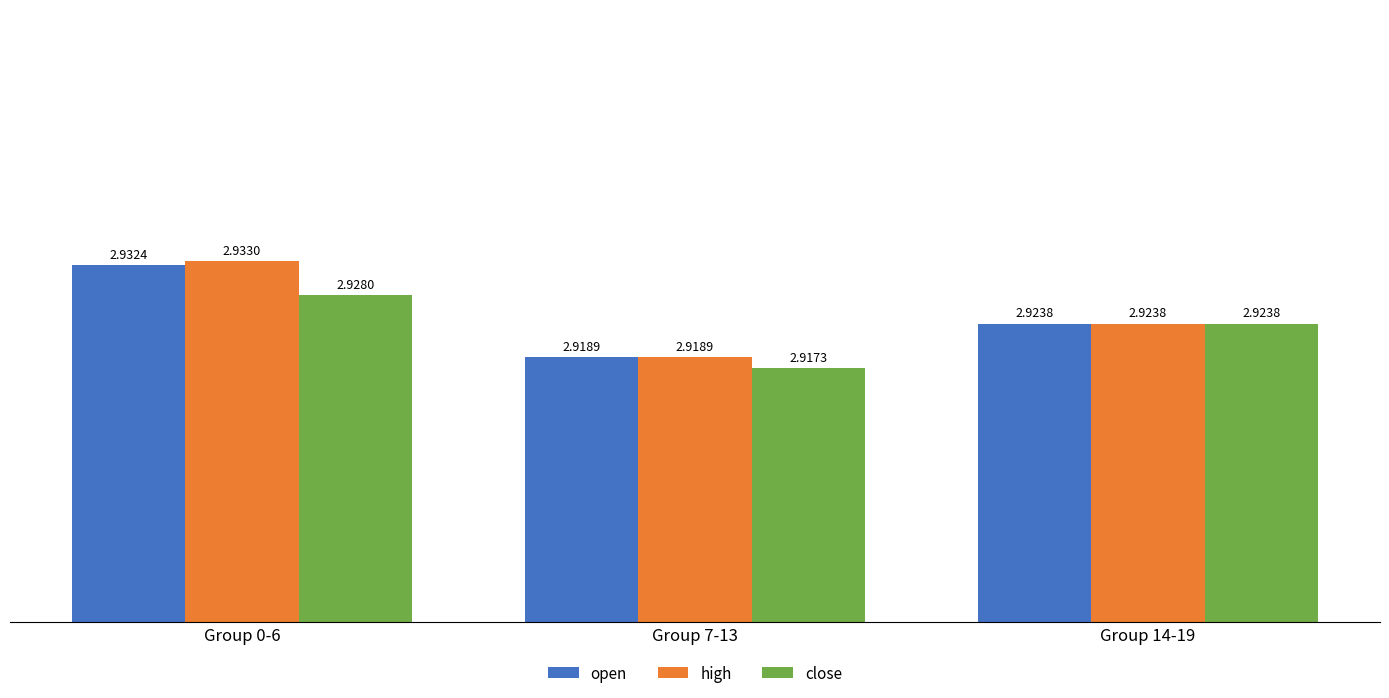

Between Group 7-13 and Group 14-19, which series saw the biggest shift?

close